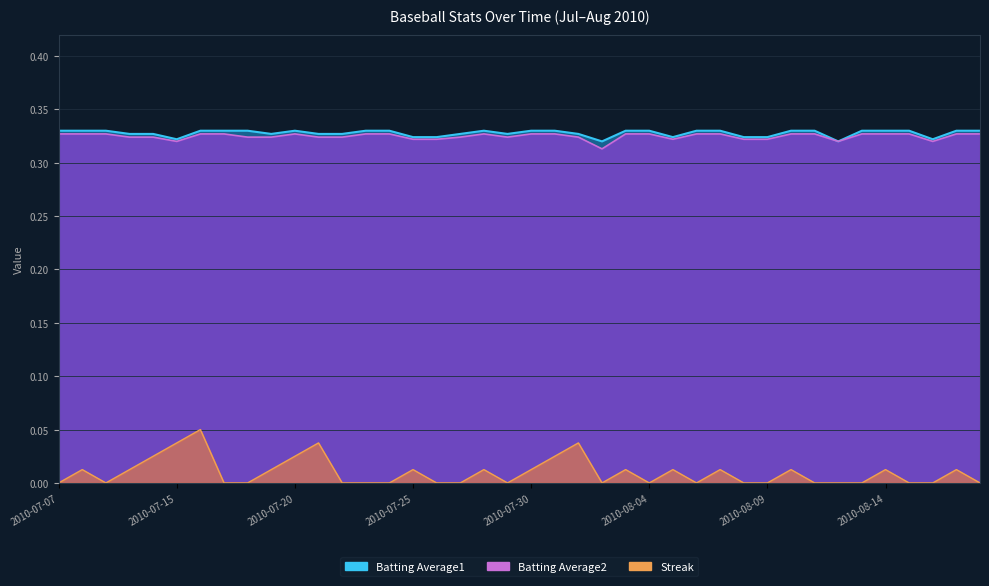

At which label does Batting Average2 reach its peak?

2010-07-07